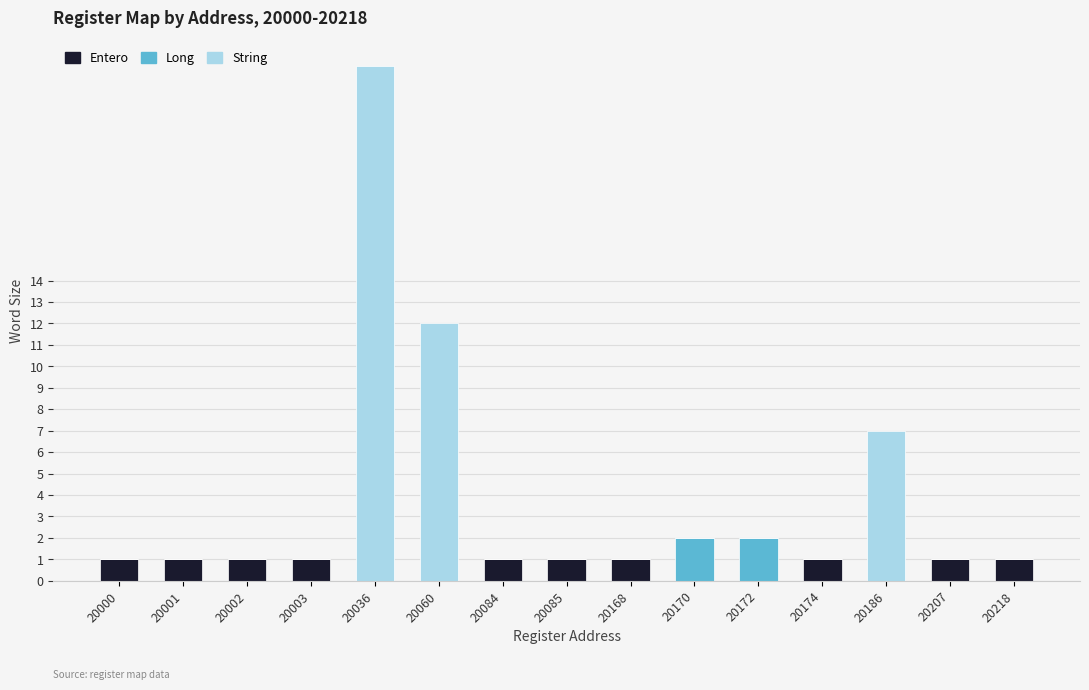

What is the total value across all series at 20186?

7